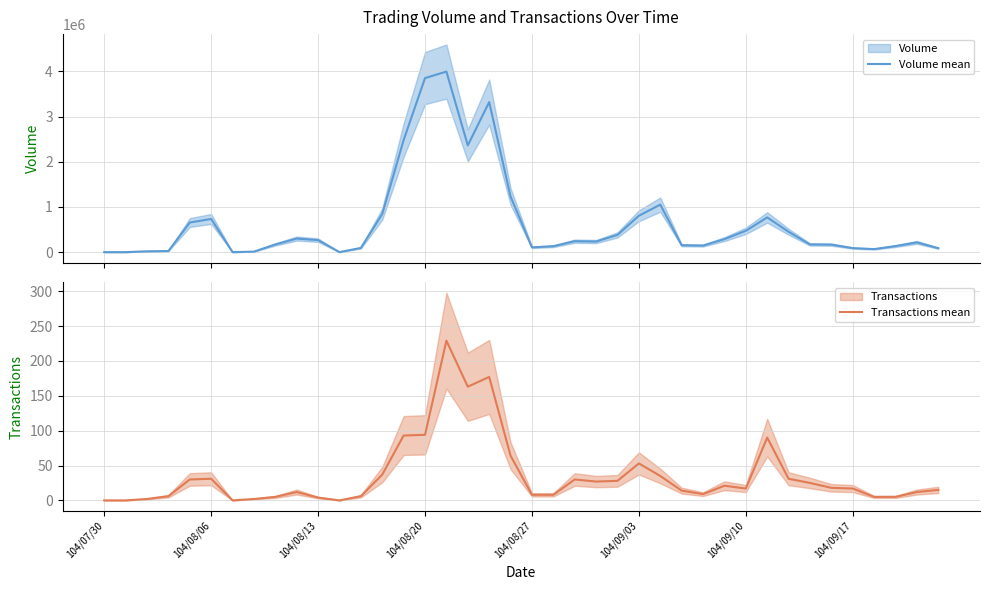

True or false: Transactions mean and Volume mean intersect in this chart.

False